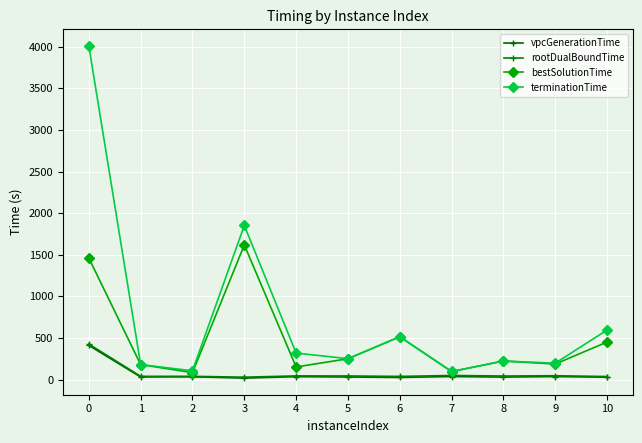

Does the chart have visible grid lines?

Yes